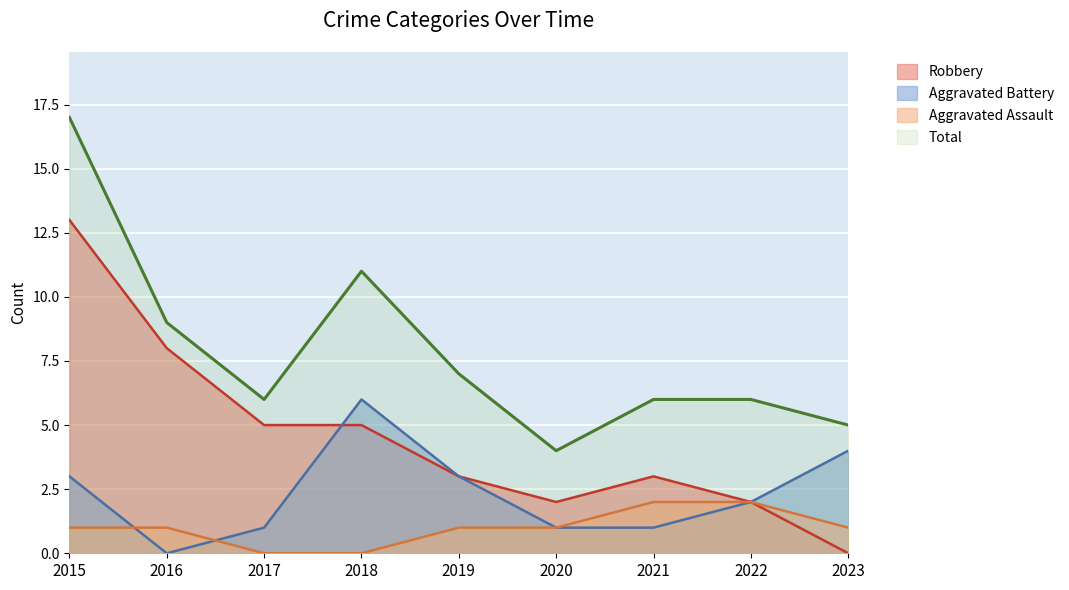

Between 2018 and 2016, which is larger?

2016